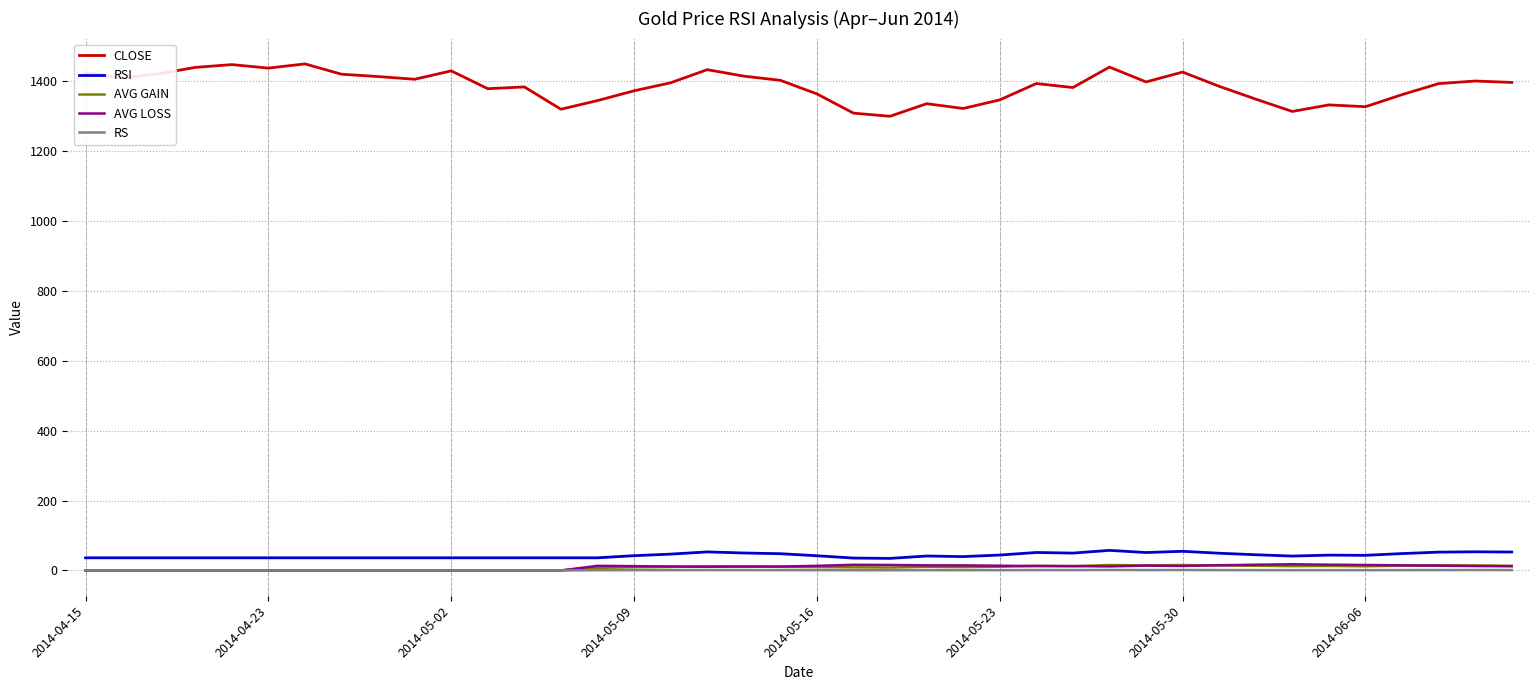

True or false: RS and RSI intersect in this chart.

False